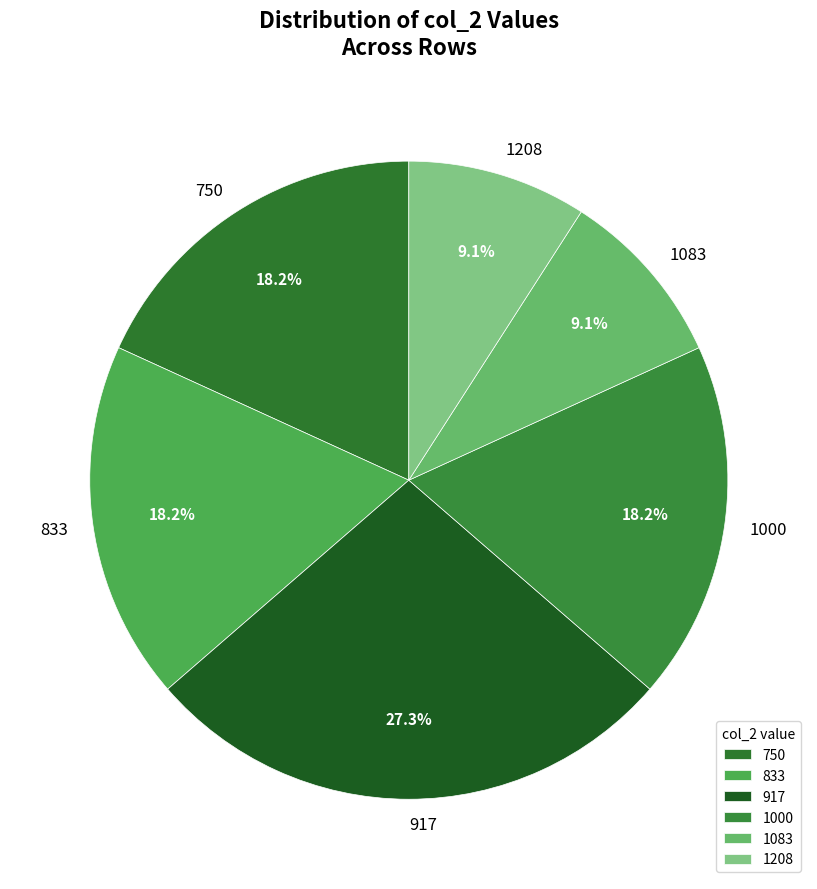

Is 1083 the majority of the pie?

No